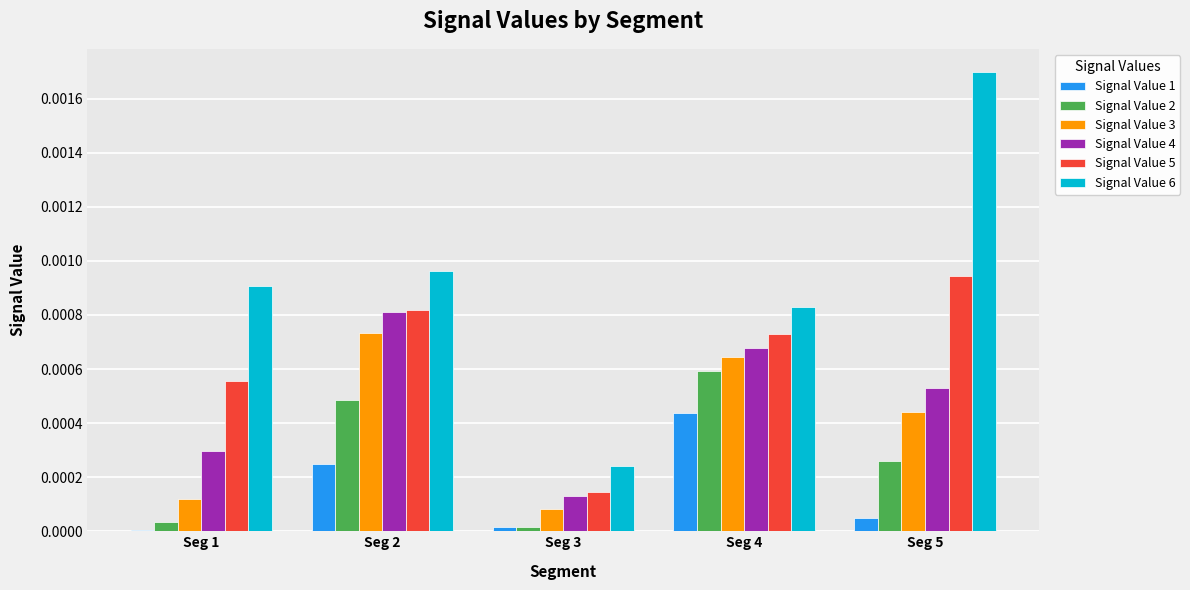

Is the value of Signal Value 2 at Seg 4 greater than the value of Signal Value 5 at Seg 5?

No